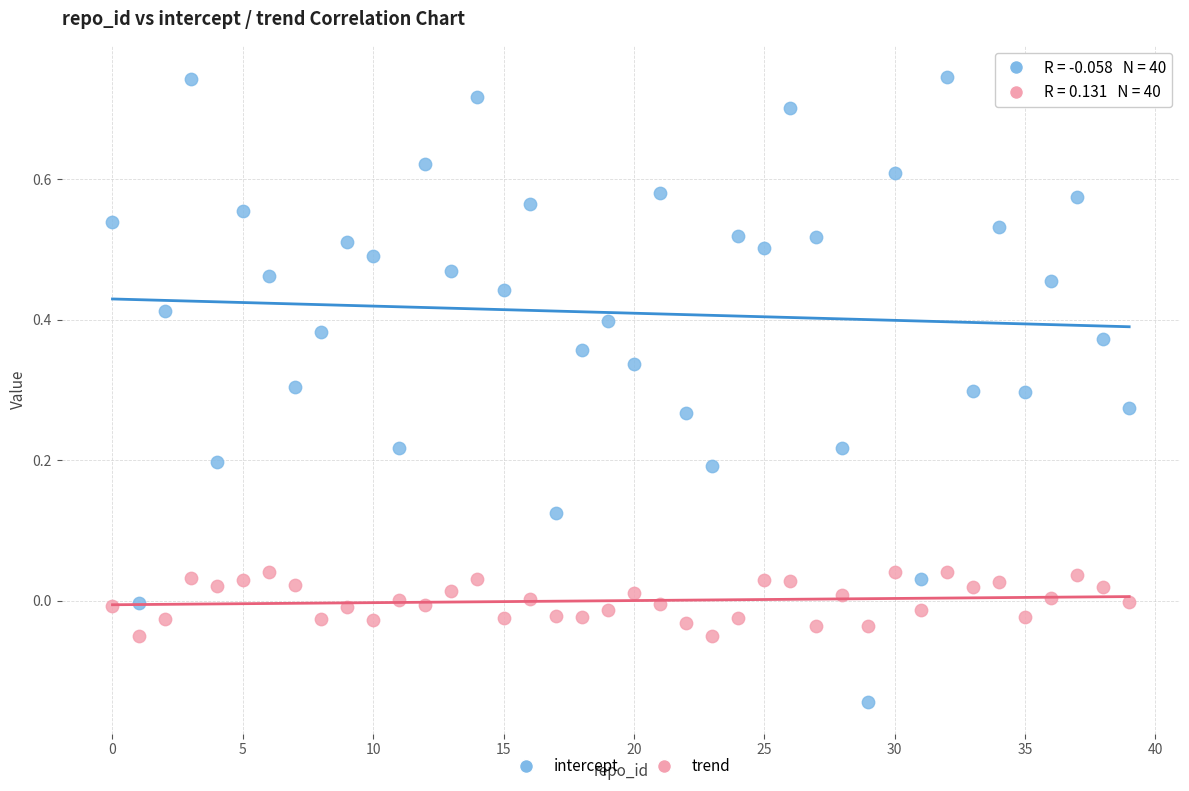

Which series contains the highest Y value?

intercept